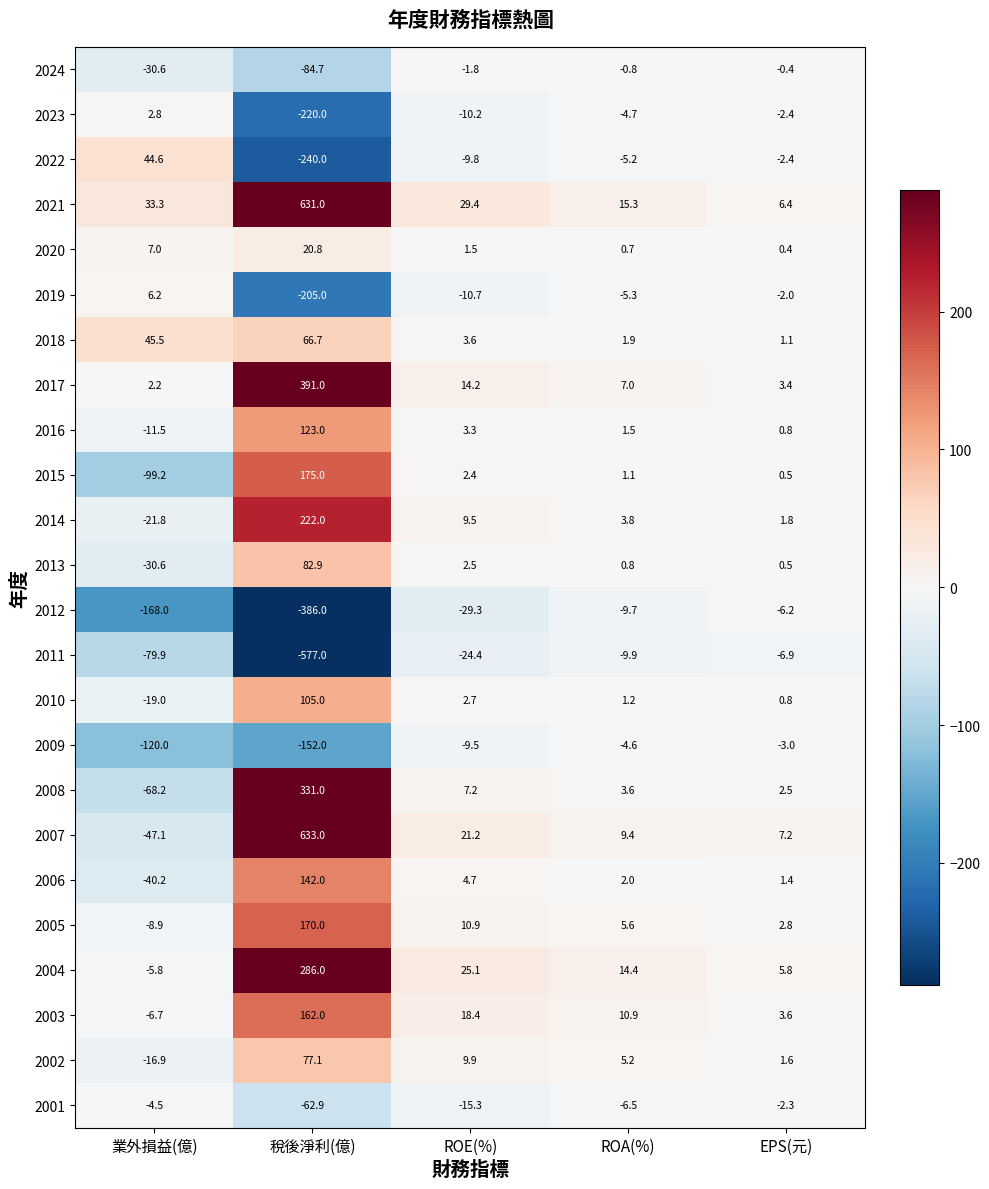

At 稅後淨利(億), list the series in order from largest to smallest.

2007, 2021, 2017, 2008, 2004, 2014, 2015, 2005, 2003, 2006, 2016, 2010, 2013, 2002, 2018, 2020, 2001, 2024, 2009, 2019, 2023, 2022, 2012, 2011